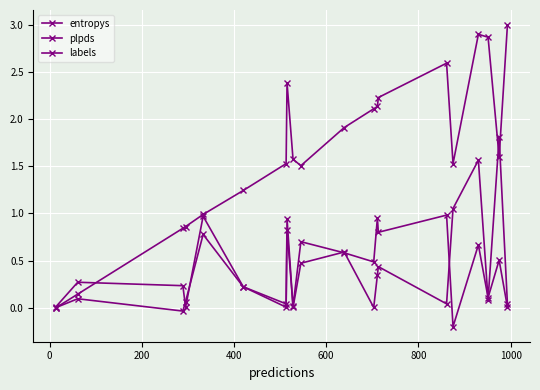

Is this an area chart (filled region under the line)?

No